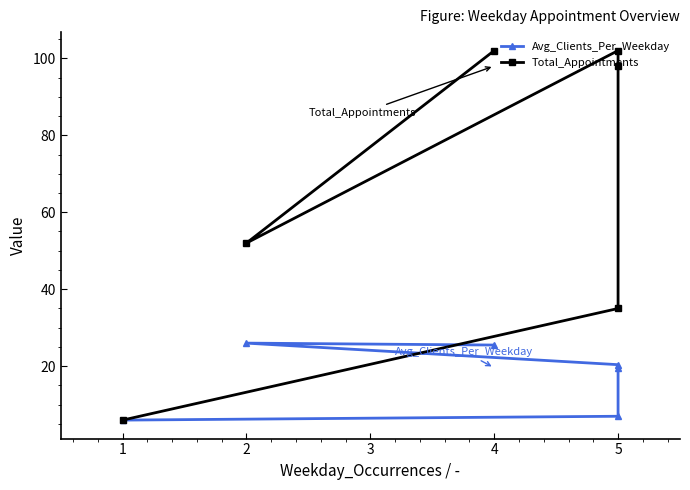

At 2, list the series in order from smallest to largest.

Avg_Clients_Per_Weekday, Total_Appointments